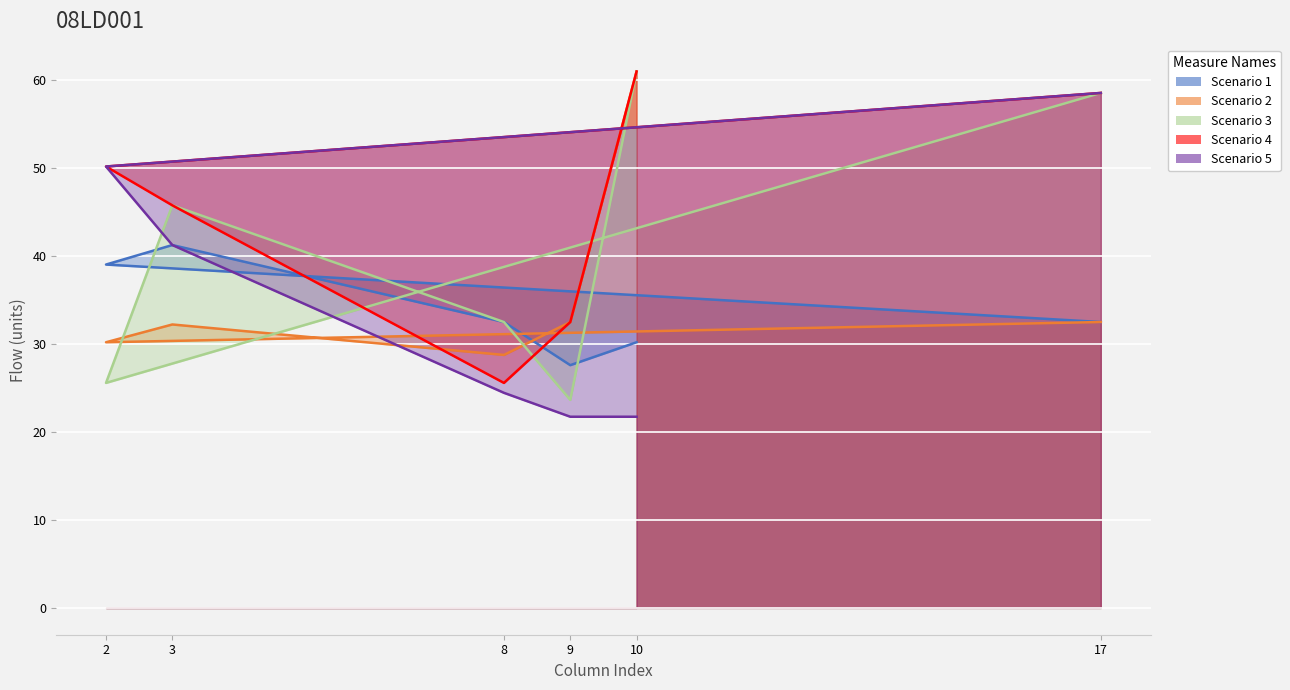

Which series has the largest total across all categories?

Scenario 4